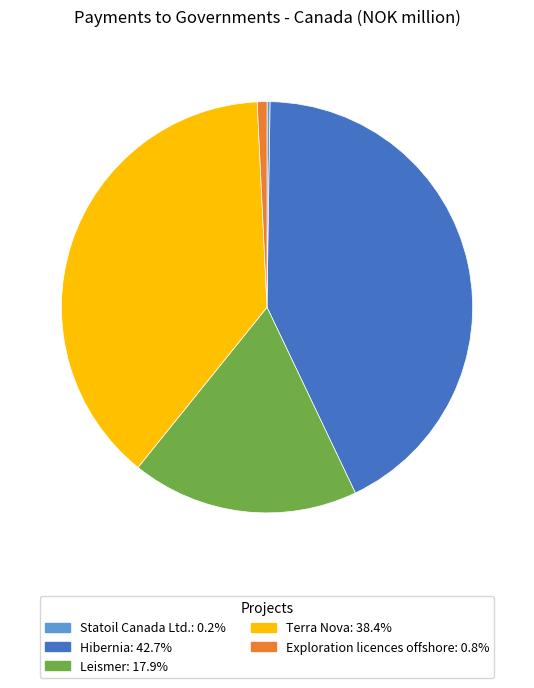

Combined, do Leismer and Exploration licences offshore account for over 50%?

No